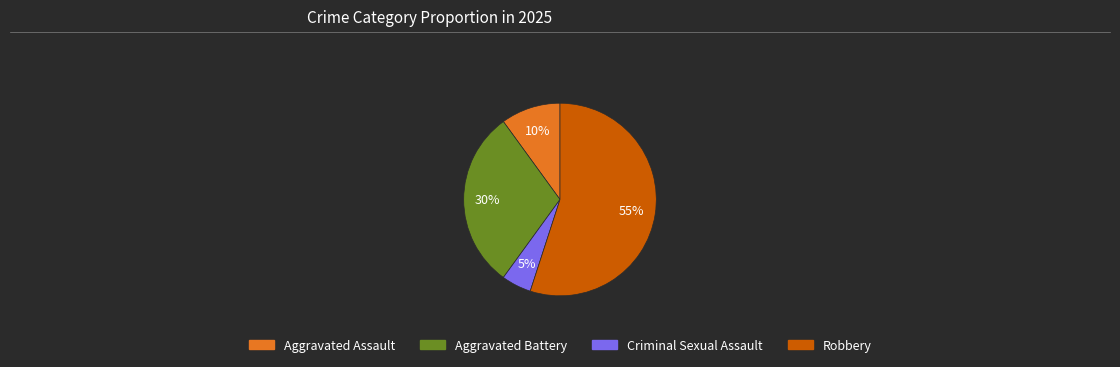

What percentage is the Criminal Sexual Assault slice, to the nearest percent?

5%